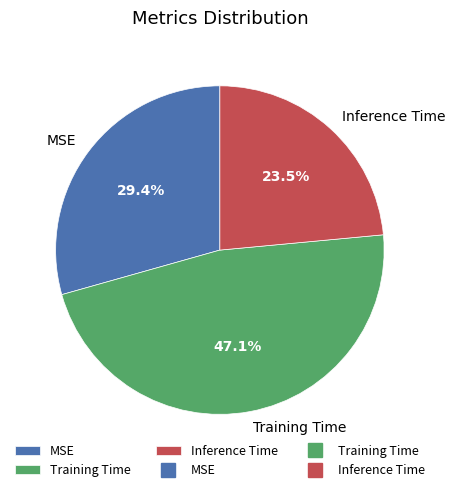

To the nearest percent, what is the difference between the Inference Time and Training Time slice percentages?

24%